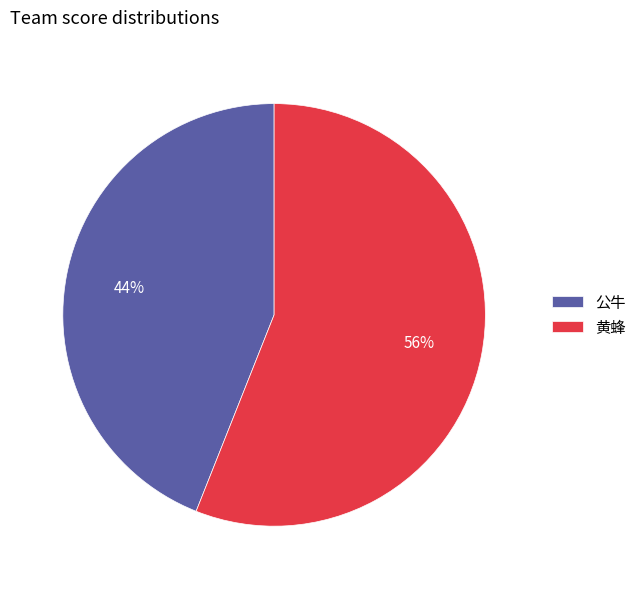

Rank the categories by value from highest to lowest.

黄蜂, 公牛